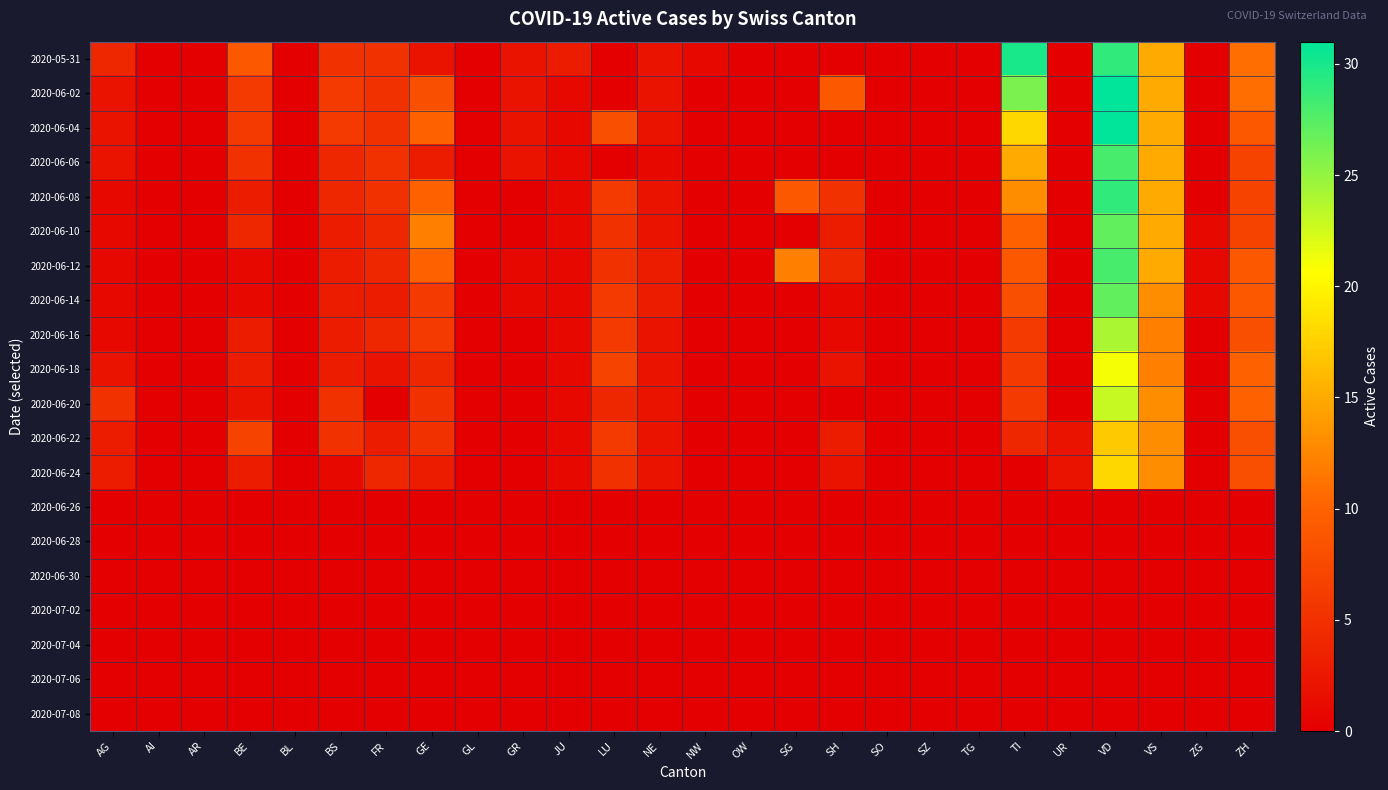

Reading left to right, extract all data points from this chart.

2020-05-31: AG=4	AI=0	AR=0	BE=9	BL=0	BS=5	FR=5	GE=2	GL=0	GR=2	JU=3	LU=0	NE=2	NW=1	OW=0	SG=0	SH=0	SO=0	SZ=0	TG=0	TI=30	UR=0	VD=29	VS=15	ZG=0	ZH=11
2020-06-02: AG=2	AI=0	AR=0	BE=6	BL=0	BS=6	FR=5	GE=8	GL=0	GR=2	JU=1	LU=0	NE=2	NW=0	OW=0	SG=0	SH=9	SO=0	SZ=0	TG=0	TI=26	UR=0	VD=31	VS=15	ZG=0	ZH=11
2020-06-04: AG=2	AI=0	AR=0	BE=6	BL=0	BS=6	FR=5	GE=10	GL=0	GR=2	JU=1	LU=8	NE=2	NW=0	OW=0	SG=0	SH=0	SO=0	SZ=0	TG=0	TI=18	UR=0	VD=31	VS=15	ZG=0	ZH=9
2020-06-06: AG=2	AI=0	AR=0	BE=5	BL=0	BS=4	FR=5	GE=3	GL=0	GR=2	JU=1	LU=0	NE=1	NW=0	OW=0	SG=0	SH=0	SO=0	SZ=0	TG=0	TI=15	UR=0	VD=28	VS=15	ZG=0	ZH=7
2020-06-08: AG=1	AI=0	AR=0	BE=3	BL=0	BS=4	FR=5	GE=10	GL=0	GR=0	JU=1	LU=6	NE=2	NW=0	OW=0	SG=9	SH=5	SO=0	SZ=0	TG=0	TI=13	UR=0	VD=29	VS=15	ZG=0	ZH=7
2020-06-10: AG=1	AI=0	AR=0	BE=4	BL=0	BS=3	FR=4	GE=12	GL=0	GR=0	JU=1	LU=5	NE=2	NW=0	OW=0	SG=0	SH=3	SO=0	SZ=0	TG=0	TI=10	UR=0	VD=27	VS=15	ZG=1	ZH=7
2020-06-12: AG=1	AI=0	AR=0	BE=1	BL=0	BS=3	FR=4	GE=10	GL=0	GR=1	JU=1	LU=5	NE=3	NW=0	OW=0	SG=12	SH=4	SO=0	SZ=0	TG=0	TI=9	UR=0	VD=28	VS=15	ZG=1	ZH=9
2020-06-14: AG=1	AI=0	AR=0	BE=1	BL=0	BS=3	FR=3	GE=6	GL=0	GR=1	JU=1	LU=6	NE=3	NW=0	OW=0	SG=0	SH=1	SO=0	SZ=0	TG=0	TI=8	UR=0	VD=27	VS=13	ZG=1	ZH=9
2020-06-16: AG=1	AI=0	AR=0	BE=3	BL=0	BS=3	FR=4	GE=6	GL=0	GR=0	JU=1	LU=6	NE=2	NW=0	OW=0	SG=0	SH=1	SO=0	SZ=0	TG=0	TI=6	UR=0	VD=24	VS=12	ZG=0	ZH=8
2020-06-18: AG=2	AI=0	AR=0	BE=3	BL=0	BS=3	FR=2	GE=4	GL=0	GR=0	JU=1	LU=7	NE=2	NW=0	OW=0	SG=0	SH=2	SO=0	SZ=0	TG=0	TI=6	UR=0	VD=21	VS=12	ZG=0	ZH=10
2020-06-20: AG=5	AI=0	AR=0	BE=2	BL=0	BS=5	FR=0	GE=5	GL=0	GR=0	JU=1	LU=4	NE=2	NW=0	OW=0	SG=0	SH=0	SO=0	SZ=0	TG=0	TI=6	UR=0	VD=23	VS=13	ZG=0	ZH=10
2020-06-22: AG=3	AI=0	AR=0	BE=7	BL=0	BS=5	FR=3	GE=5	GL=0	GR=0	JU=1	LU=6	NE=2	NW=0	OW=0	SG=0	SH=3	SO=0	SZ=0	TG=0	TI=4	UR=2	VD=17	VS=13	ZG=0	ZH=8
2020-06-24: AG=3	AI=0	AR=0	BE=3	BL=0	BS=1	FR=4	GE=3	GL=0	GR=0	JU=1	LU=5	NE=2	NW=0	OW=0	SG=0	SH=2	SO=0	SZ=0	TG=0	TI=0	UR=2	VD=18	VS=13	ZG=0	ZH=8
2020-06-26: AG=0	AI=0	AR=0	BE=0	BL=0	BS=0	FR=0	GE=0	GL=0	GR=0	JU=0	LU=0	NE=0	NW=0	OW=0	SG=0	SH=0	SO=0	SZ=0	TG=0	TI=0	UR=0	VD=0	VS=0	ZG=0	ZH=0
2020-06-28: AG=0	AI=0	AR=0	BE=0	BL=0	BS=0	FR=0	GE=0	GL=0	GR=0	JU=0	LU=0	NE=0	NW=0	OW=0	SG=0	SH=0	SO=0	SZ=0	TG=0	TI=0	UR=0	VD=0	VS=0	ZG=0	ZH=0
2020-06-30: AG=0	AI=0	AR=0	BE=0	BL=0	BS=0	FR=0	GE=0	GL=0	GR=0	JU=0	LU=0	NE=0	NW=0	OW=0	SG=0	SH=0	SO=0	SZ=0	TG=0	TI=0	UR=0	VD=0	VS=0	ZG=0	ZH=0
2020-07-02: AG=0	AI=0	AR=0	BE=0	BL=0	BS=0	FR=0	GE=0	GL=0	GR=0	JU=0	LU=0	NE=0	NW=0	OW=0	SG=0	SH=0	SO=0	SZ=0	TG=0	TI=0	UR=0	VD=0	VS=0	ZG=0	ZH=0
2020-07-04: AG=0	AI=0	AR=0	BE=0	BL=0	BS=0	FR=0	GE=0	GL=0	GR=0	JU=0	LU=0	NE=0	NW=0	OW=0	SG=0	SH=0	SO=0	SZ=0	TG=0	TI=0	UR=0	VD=0	VS=0	ZG=0	ZH=0
2020-07-06: AG=0	AI=0	AR=0	BE=0	BL=0	BS=0	FR=0	GE=0	GL=0	GR=0	JU=0	LU=0	NE=0	NW=0	OW=0	SG=0	SH=0	SO=0	SZ=0	TG=0	TI=0	UR=0	VD=0	VS=0	ZG=0	ZH=0
2020-07-08: AG=0	AI=0	AR=0	BE=0	BL=0	BS=0	FR=0	GE=0	GL=0	GR=0	JU=0	LU=0	NE=0	NW=0	OW=0	SG=0	SH=0	SO=0	SZ=0	TG=0	TI=0	UR=0	VD=0	VS=0	ZG=0	ZH=0